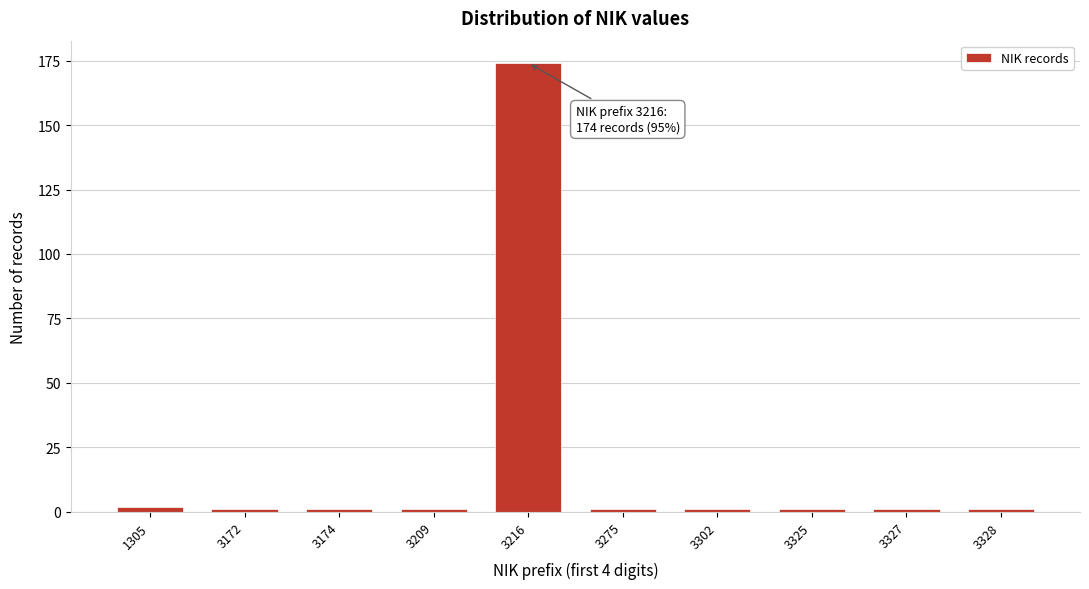

Reading right to left, transcribe all the data shown in this chart.

3328=1	3327=1	3325=1	3302=1	3275=1	3216=174	3209=1	3174=1	3172=1	1305=2